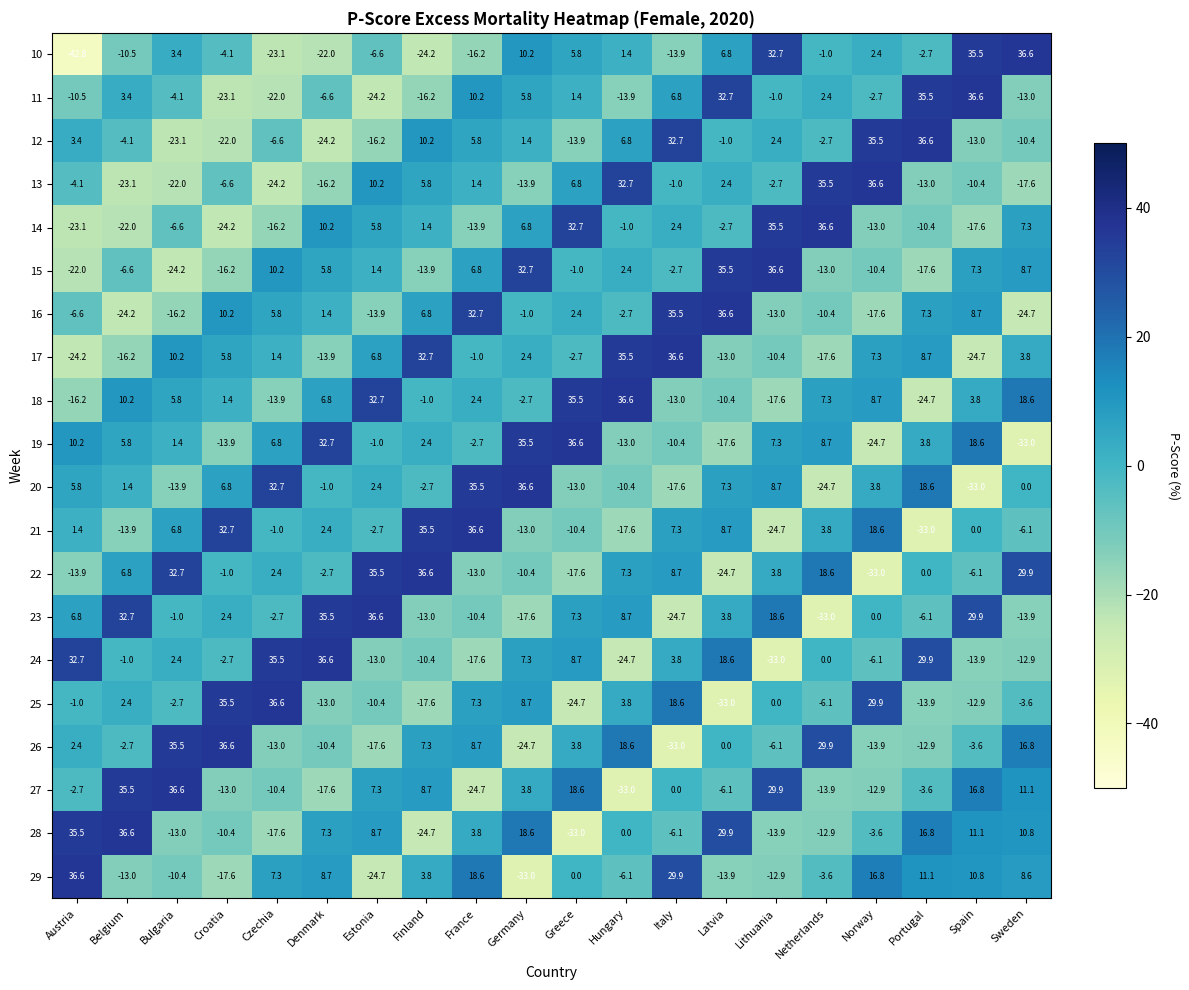

Which series has the largest total across all categories?

18